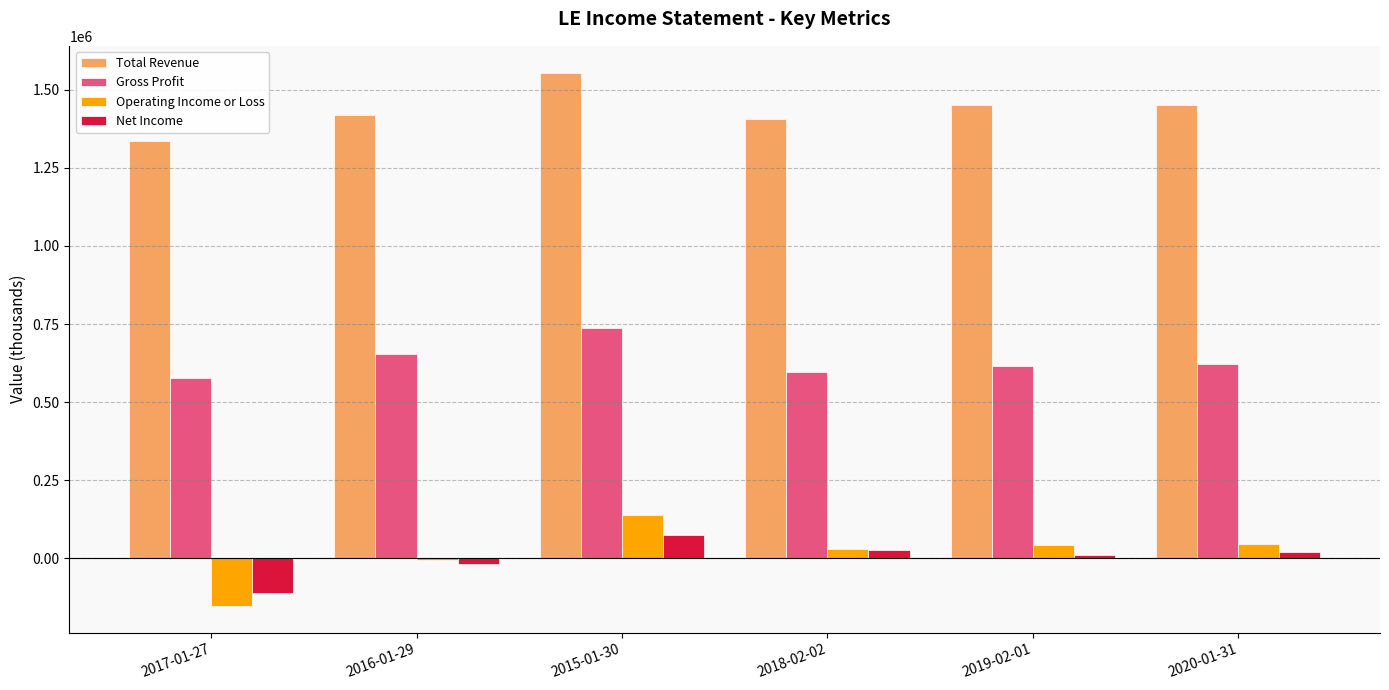

Is the value of Operating Income or Loss at 2019-02-01 greater than the value of Gross Profit at 2015-01-30?

No